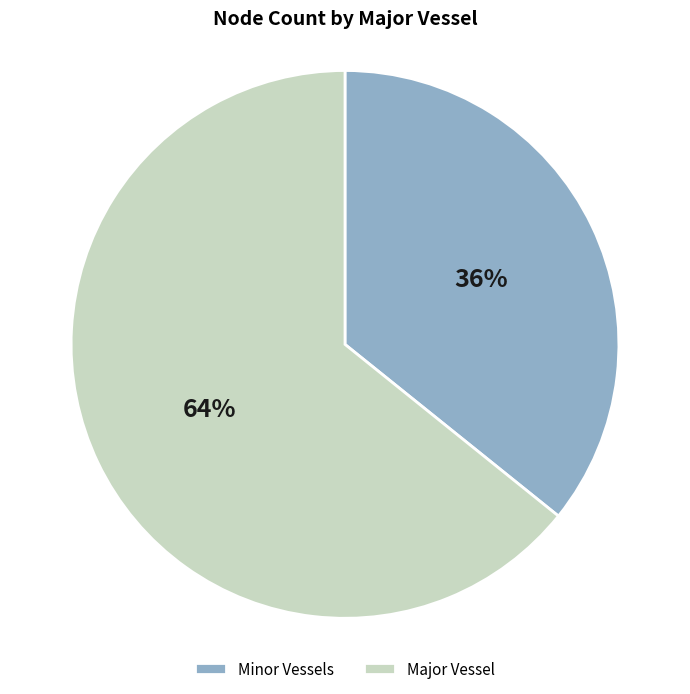

To the nearest percent, what portion does Minor Vessels represent?

36%